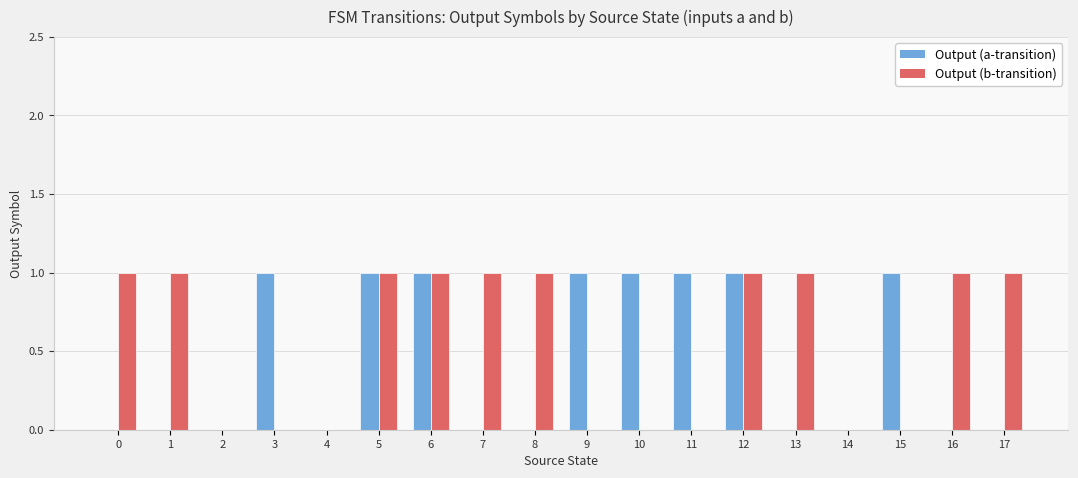

Count the Output (a-transition) values in the range 0 to 1.

18